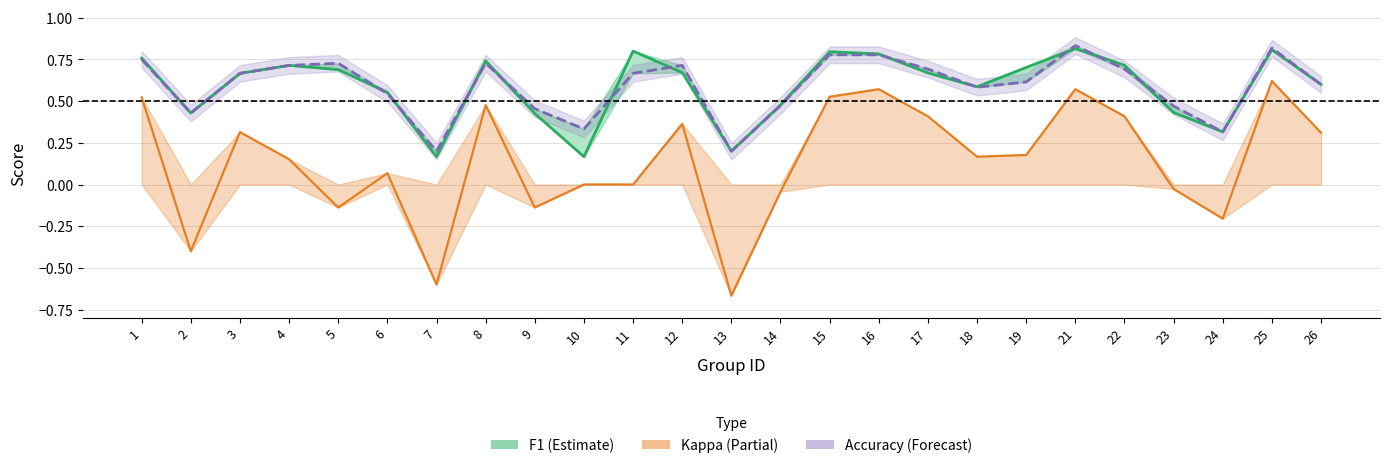

What are all the series names shown in the legend?

F1, Kappa, Accuracy